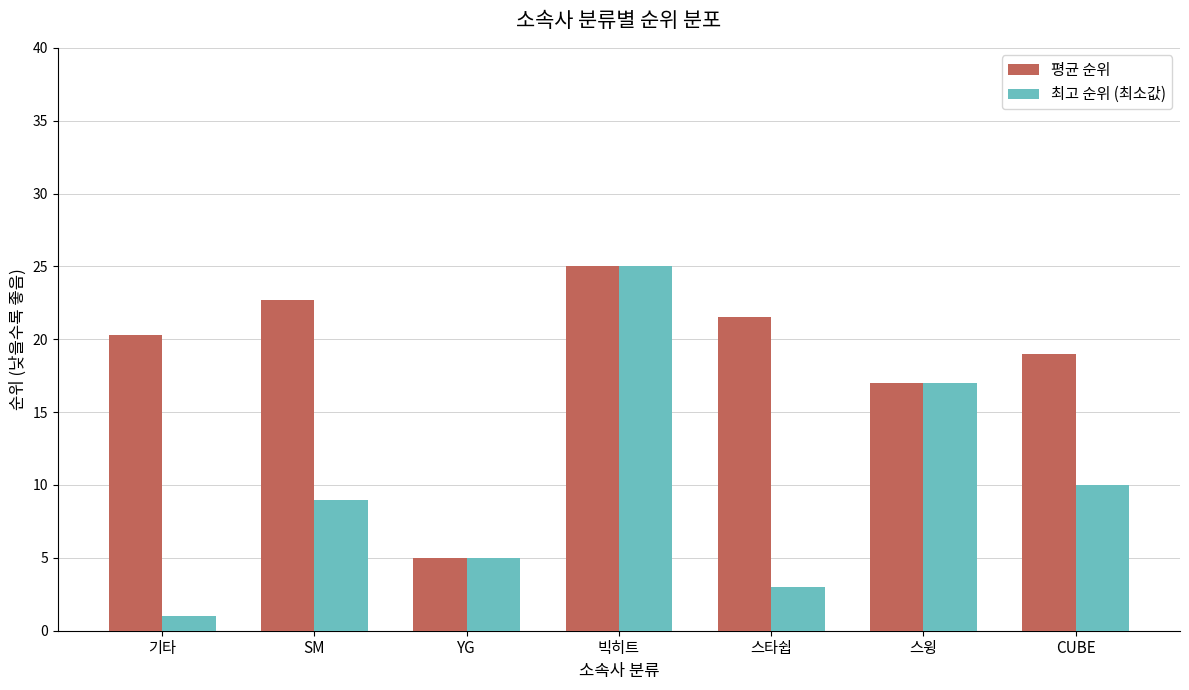

Which series has the largest range (max minus min)?

최고 순위 (최소값)